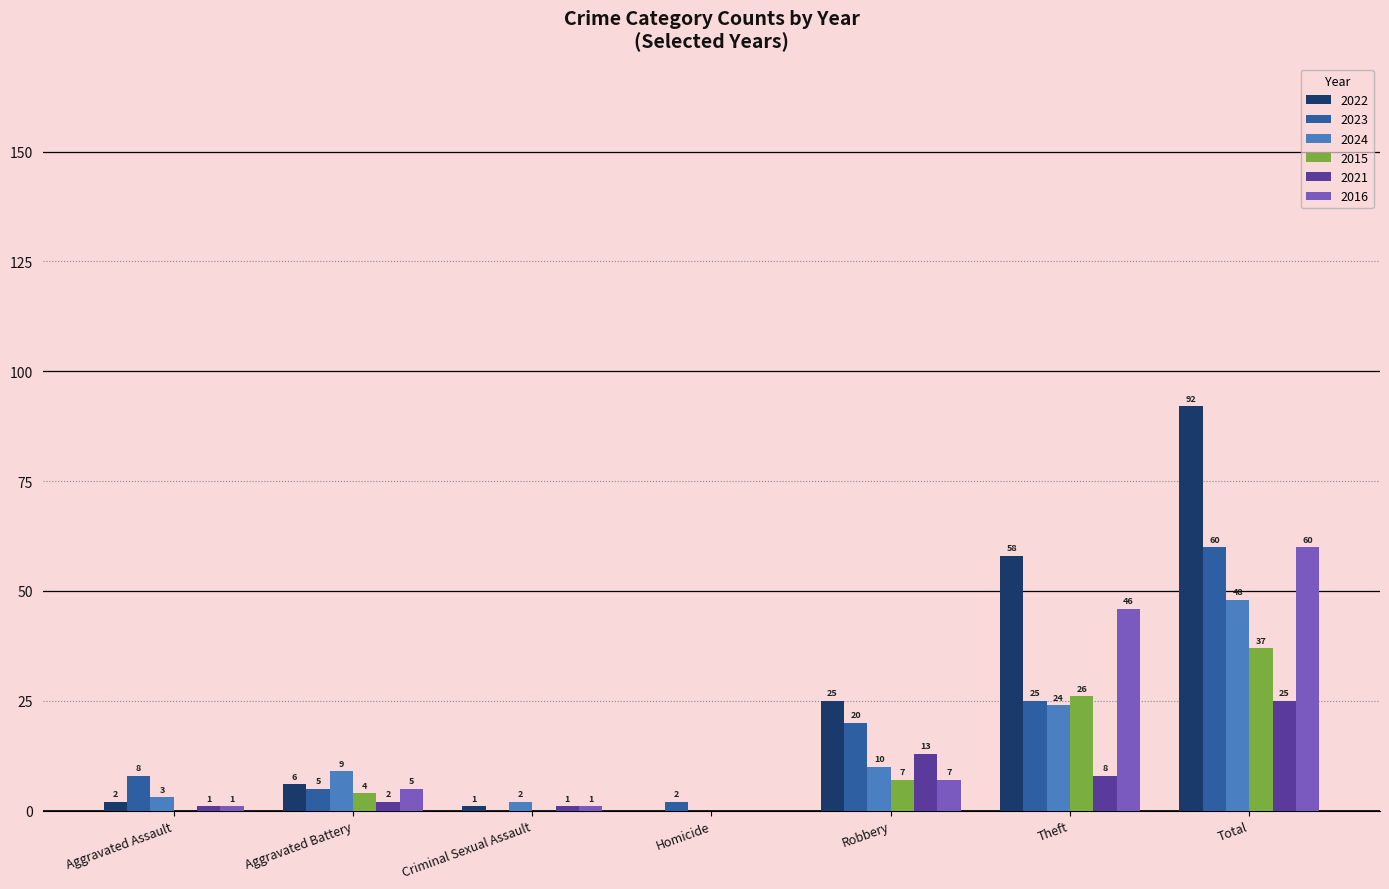

What is the sum of all 2024 values?

96